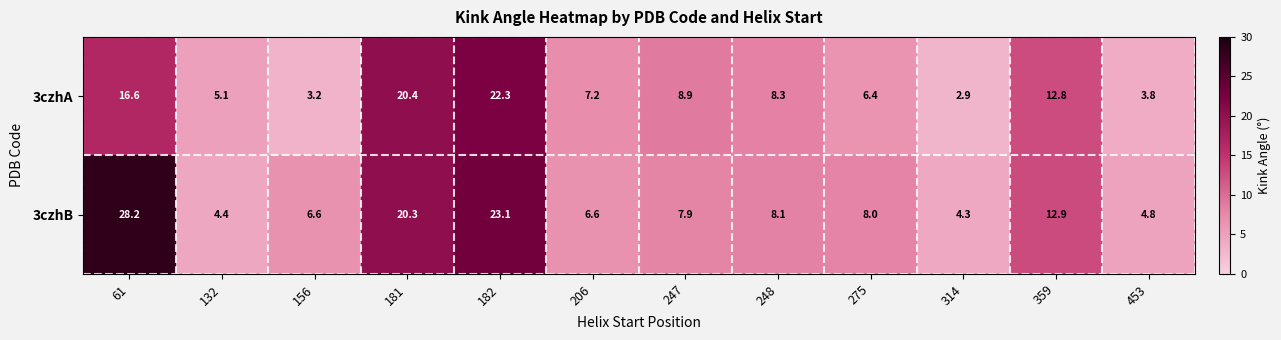

At which category is the sum across all series the highest?

182